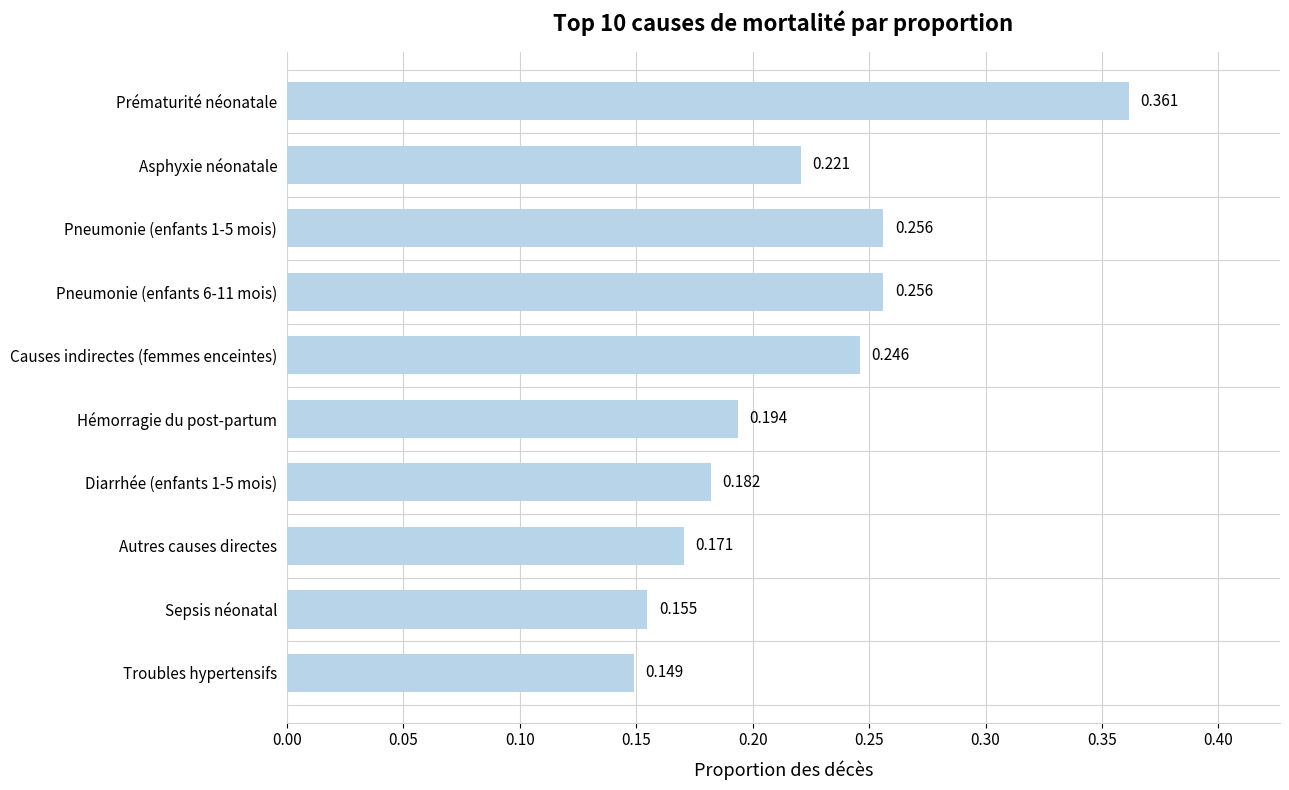

Which label corresponds to the largest value in the chart?

Prématurité néonatale